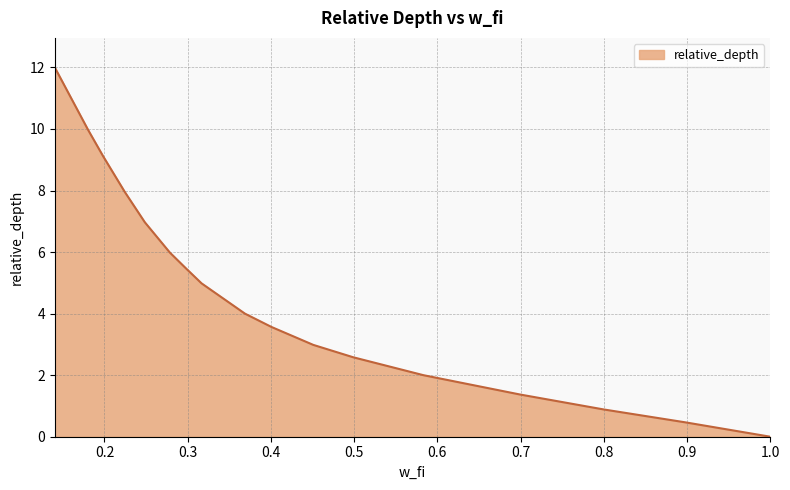

What is the difference between the maximum and minimum values?

12.0